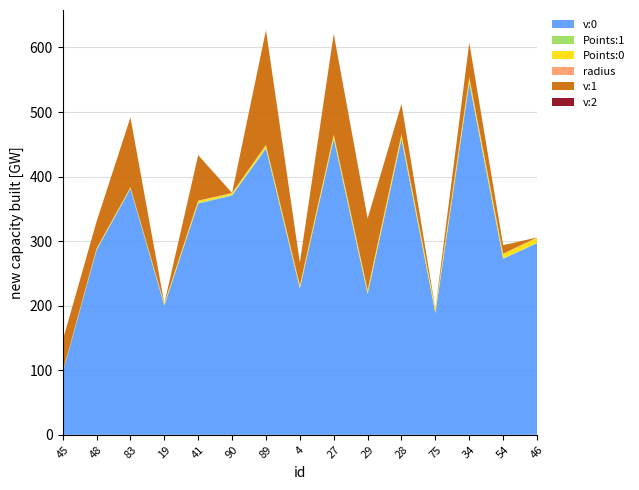

The v:0 series shows 545.3 at 34. True or false?

True